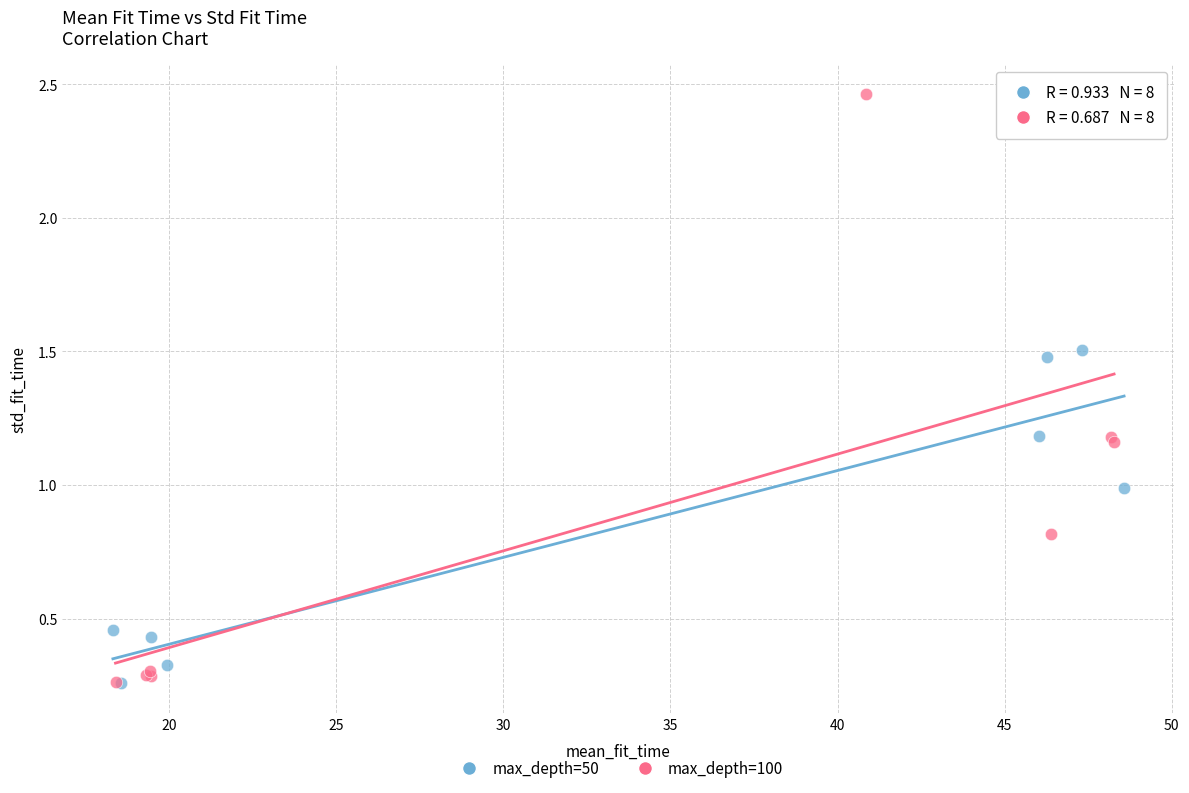

Which series has the widest spread of Y values?

max_depth=100